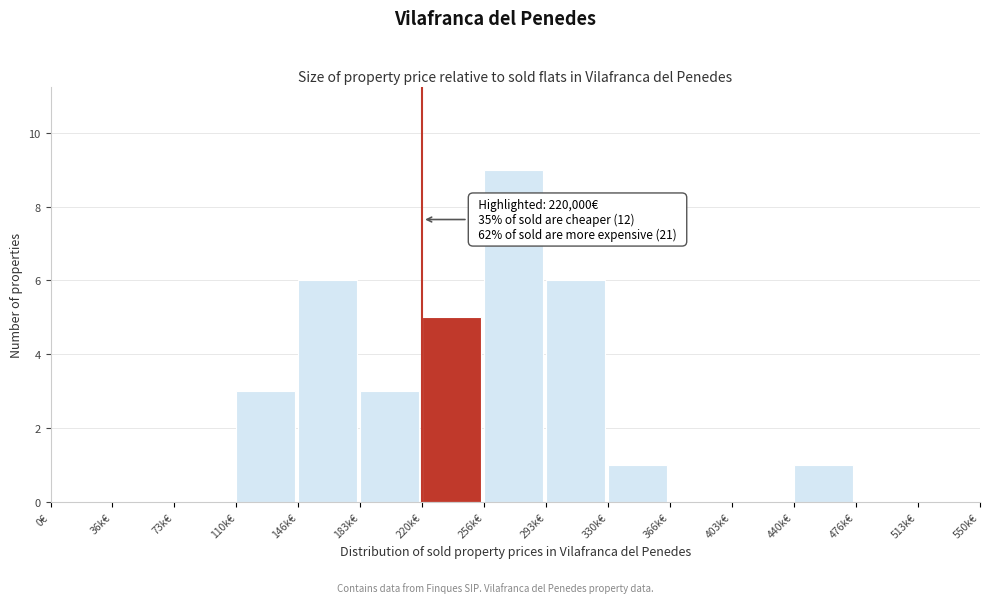

Reading left to right, transcribe all the data shown in this chart.

0€=0	36k€=0	73k€=0	110k€=3	146k€=6	183k€=3	220k€=5	256k€=9	293k€=6	330k€=1	366k€=0	403k€=0	440k€=1	476k€=0	513k€=0